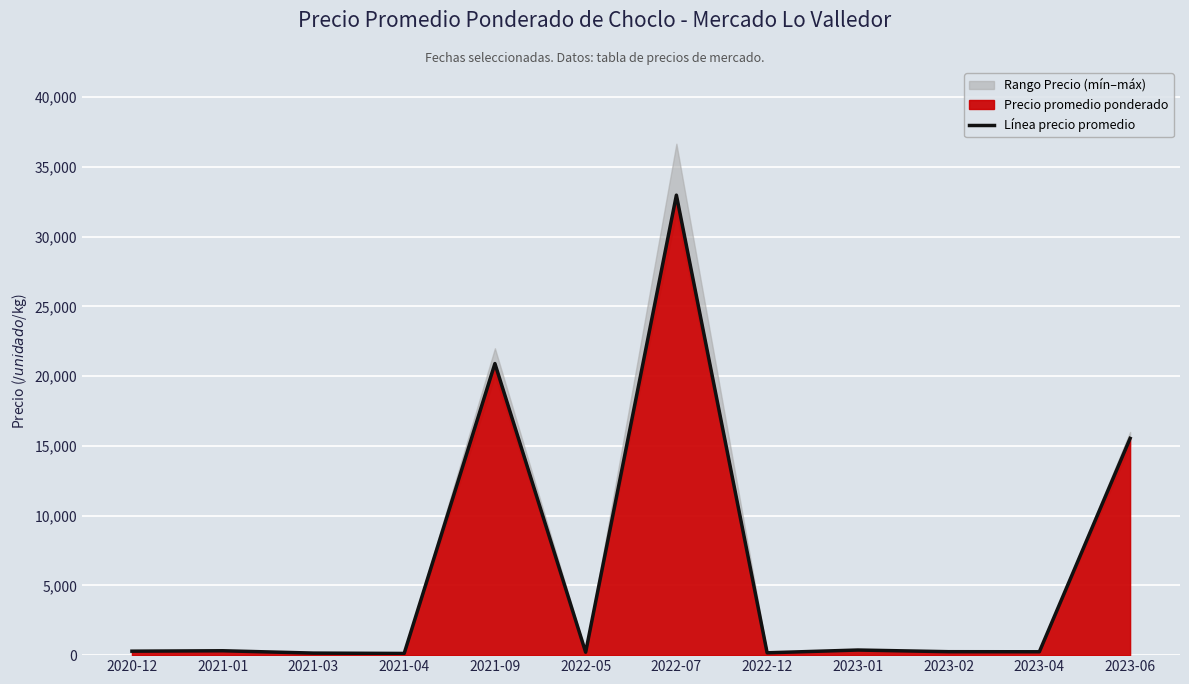

True or false: the data shows 131 at 2023-01.

False